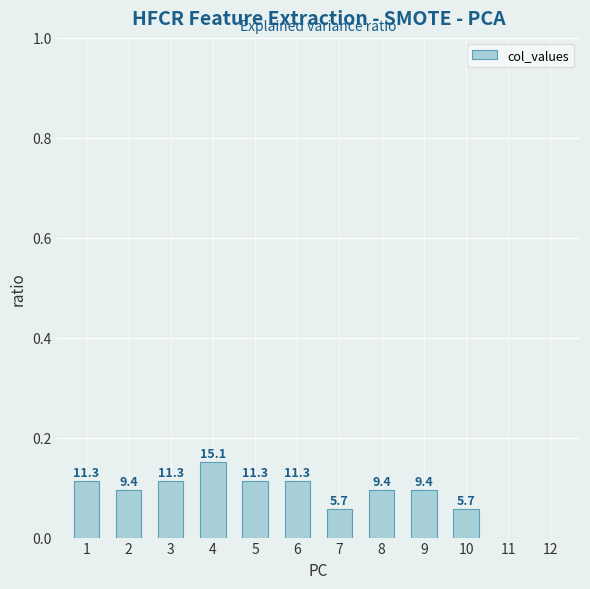

What is the change in value from 7 to 12?

-0.1